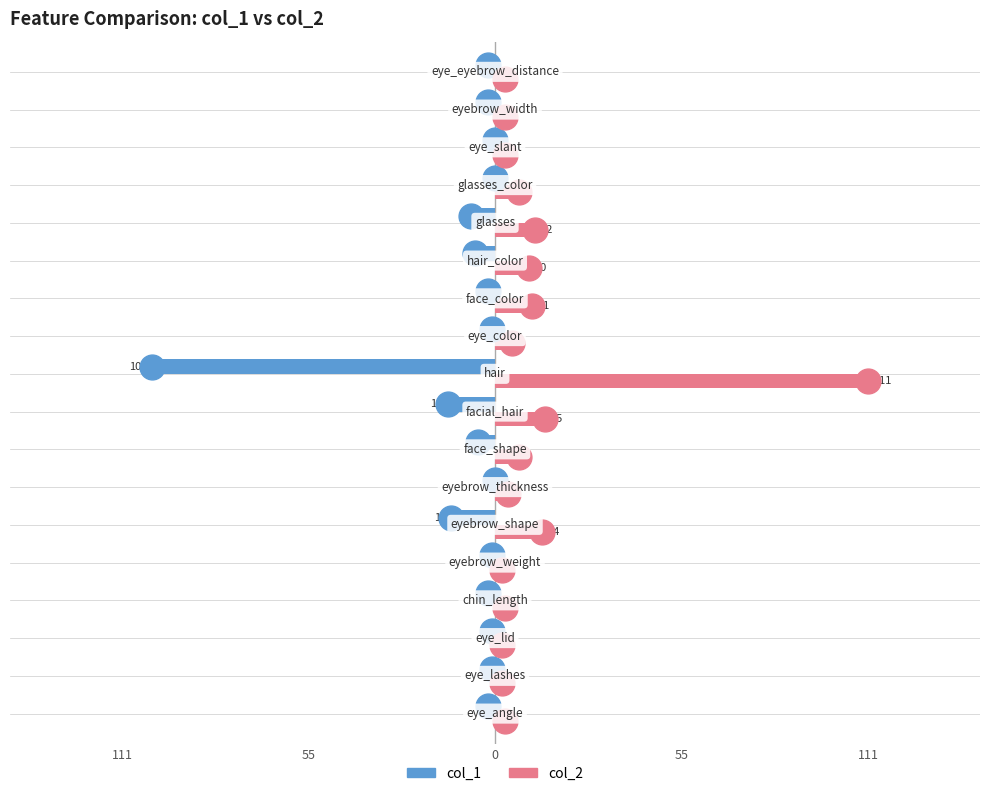

Which series has the largest total across all categories?

col_2